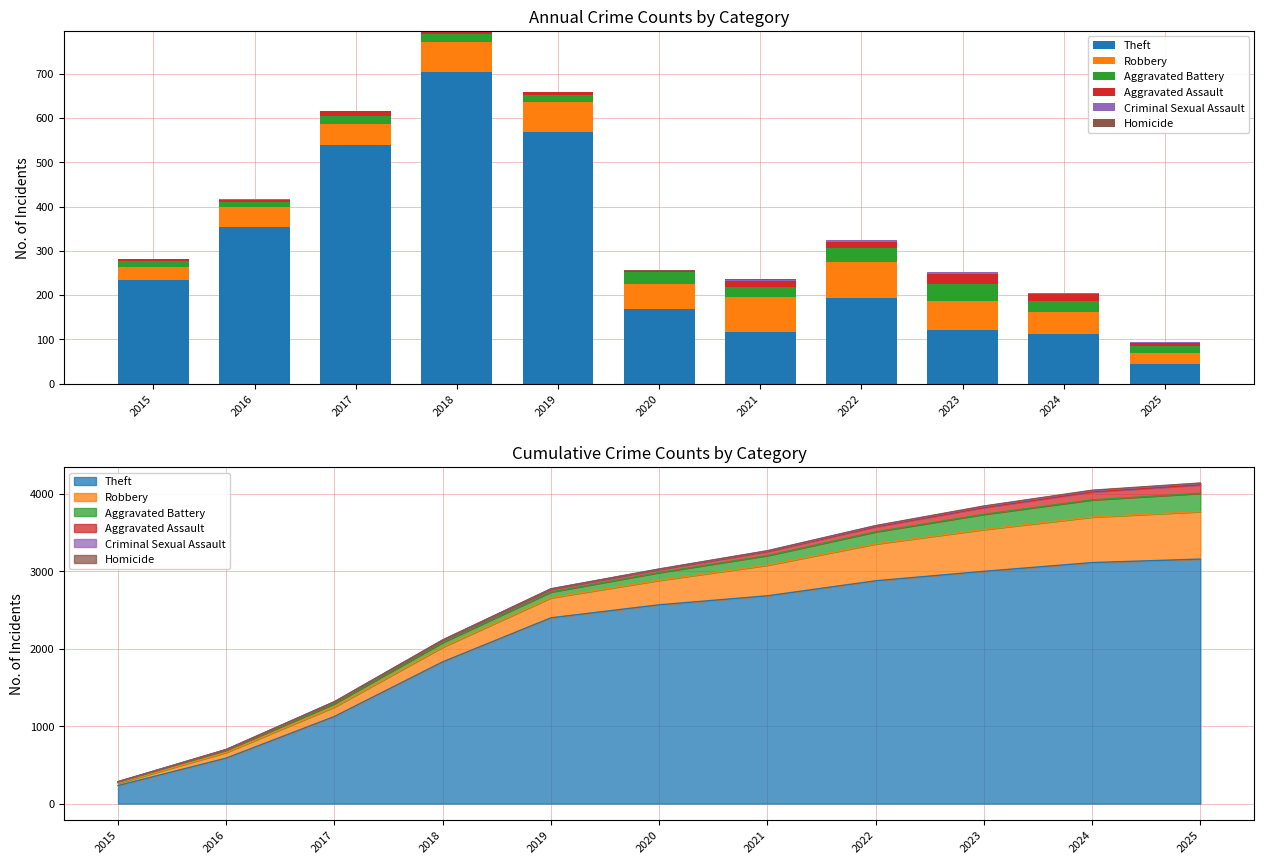

List the series in order of their peak value, highest first.

Theft, Robbery, Aggravated Battery, Aggravated Assault, Criminal Sexual Assault, Homicide